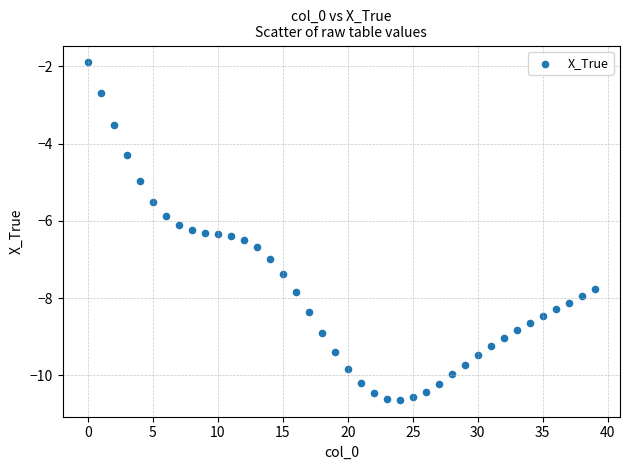

What is the range of Y values (max minus min)?

8.7